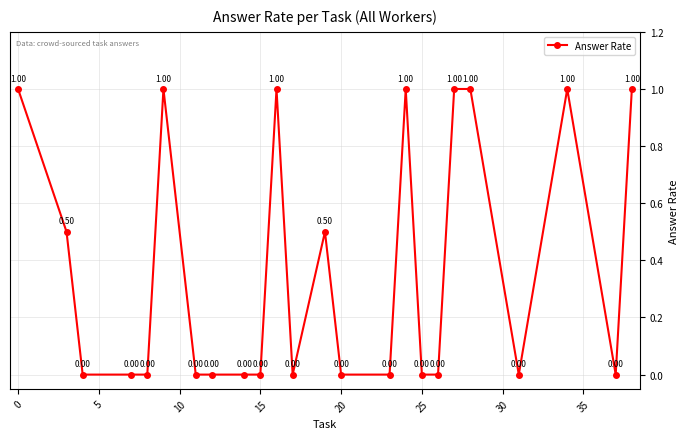

What is the difference between the maximum and second lowest values?

1.0